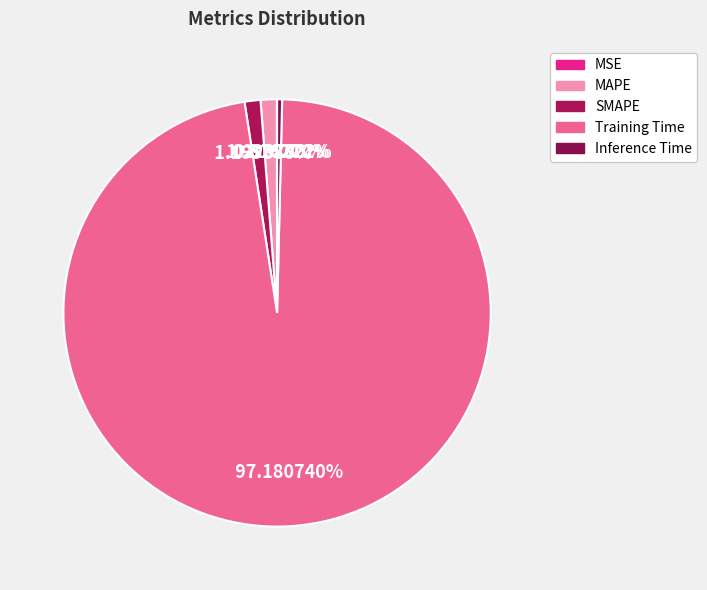

Between MAPE and Inference Time, which is larger?

MAPE